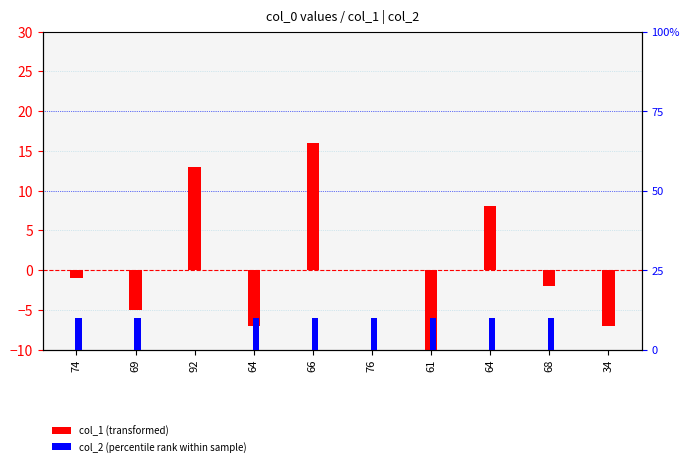

What is the difference between the col_1 (transformed) values at 34 and 68?

5